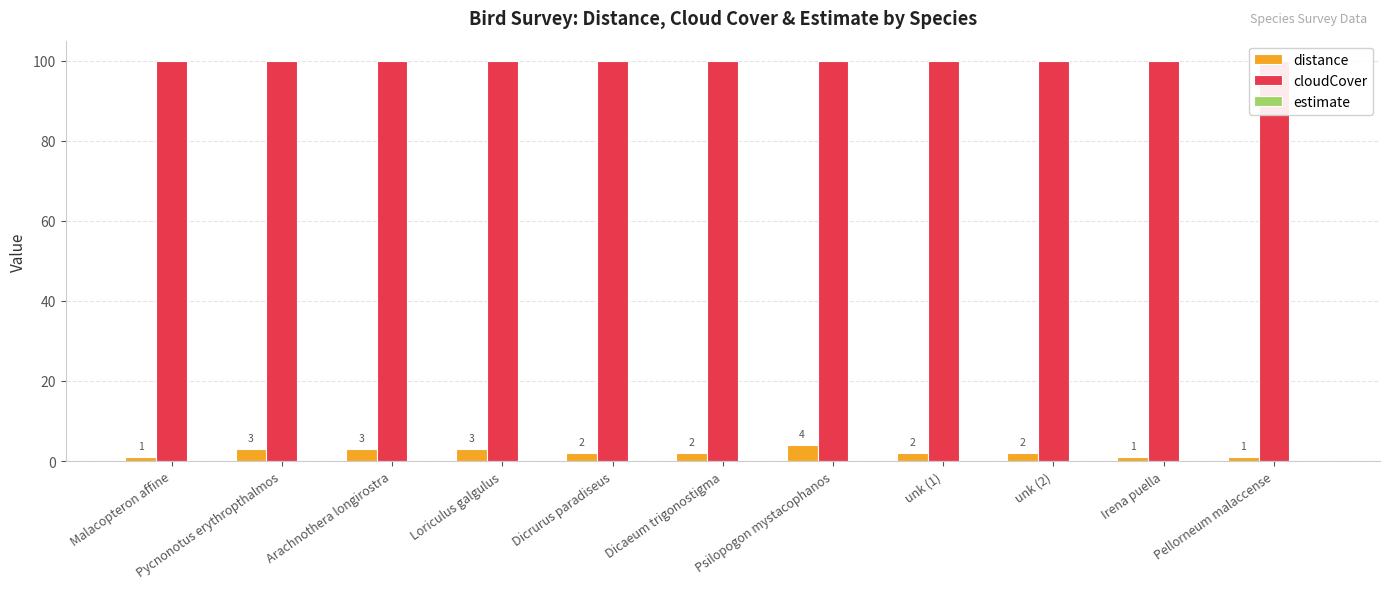

Rank the categories by estimate value from lowest to highest.

Malacopteron affine, Pycnonotus erythropthalmos, Arachnothera longirostra, Loriculus galgulus, Dicrurus paradiseus, Dicaeum trigonostigma, Psilopogon mystacophanos, unk (1), unk (2), Irena puella, Pellorneum malaccense